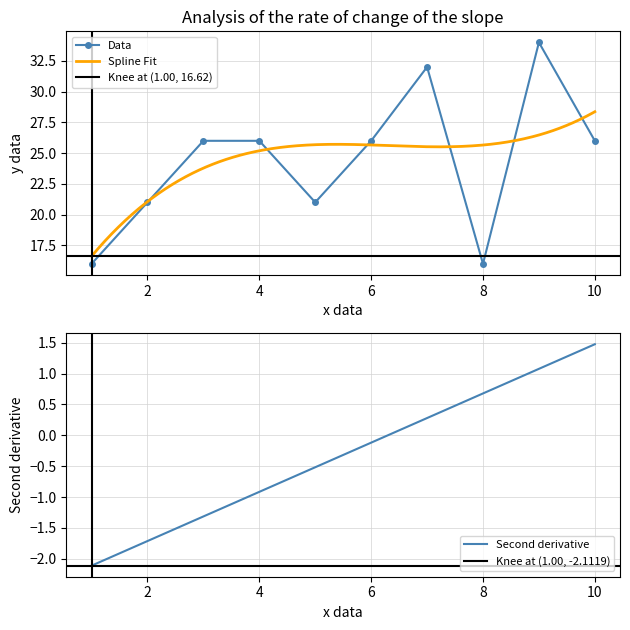

Reading left to right, transcribe all the data shown in this chart.

16	21	26	26	21	26	32	16	34	26